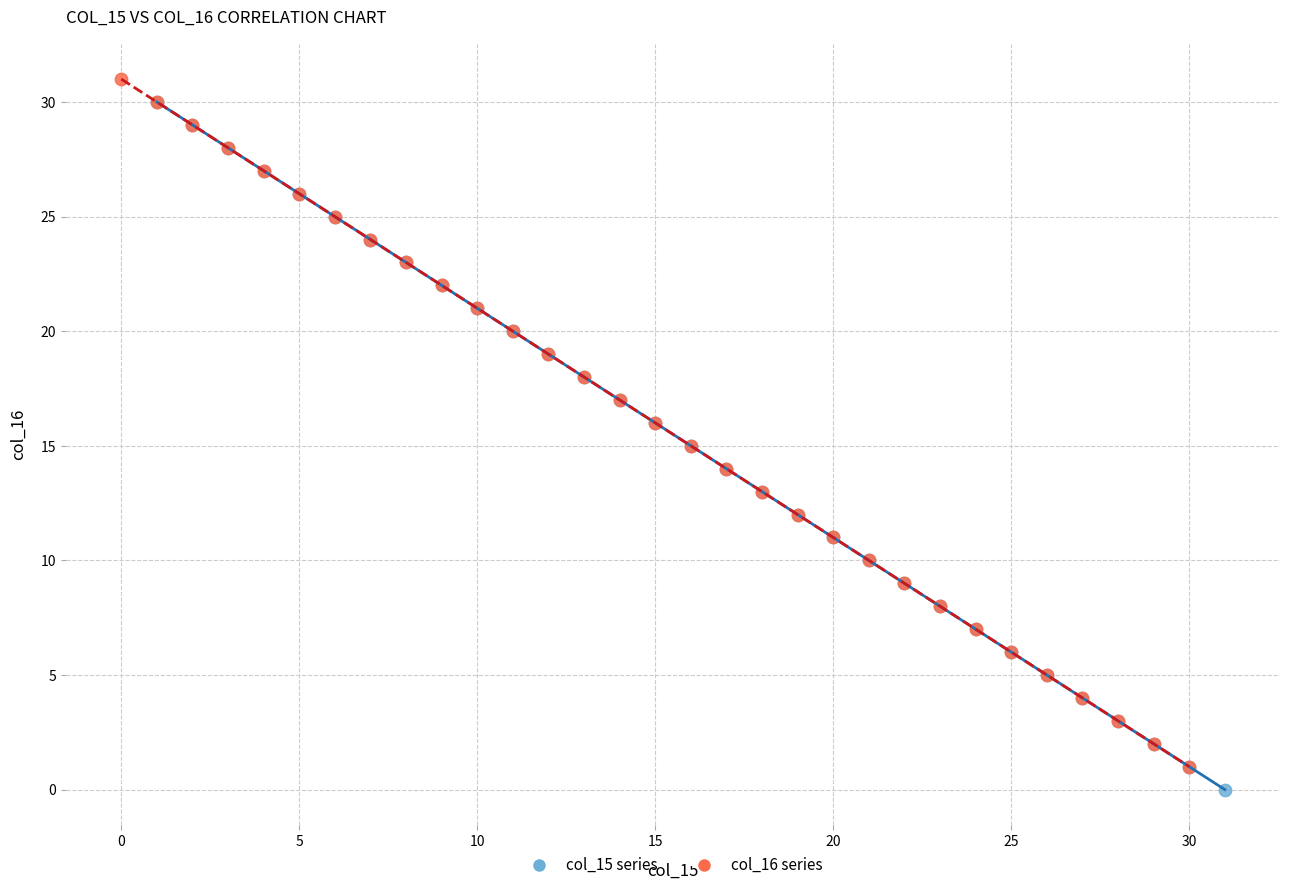

What are all the series names shown in the legend?

col_15 series, col_16 series